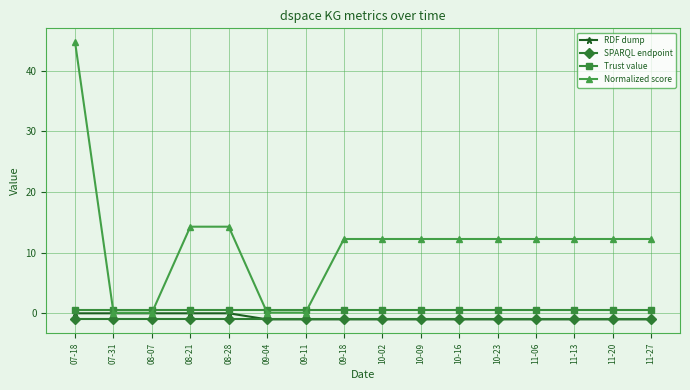

Reading left to right, extract all data points from this chart.

RDF dump: 07-18=0.0	07-31=0.0	08-07=0.0	08-21=0.0	08-28=0.0	09-04=-1.0	09-11=-1.0	09-18=-1.0	10-02=-1.0	10-09=-1.0	10-16=-1.0	10-23=-1.0	11-06=-1.0	11-13=-1.0	11-20=-1.0	11-27=-1.0
SPARQL endpoint: 07-18=-1.0	07-31=-1.0	08-07=-1.0	08-21=-1.0	08-28=-1.0	09-04=-1.0	09-11=-1.0	09-18=-1.0	10-02=-1.0	10-09=-1.0	10-16=-1.0	10-23=-1.0	11-06=-1.0	11-13=-1.0	11-20=-1.0	11-27=-1.0
Trust value: 07-18=0.5	07-31=0.5	08-07=0.5	08-21=0.5	08-28=0.5	09-04=0.5	09-11=0.5	09-18=0.5	10-02=0.5	10-09=0.5	10-16=0.5	10-23=0.5	11-06=0.5	11-13=0.5	11-20=0.5	11-27=0.5
Normalized score: 07-18=44.7	07-31=0.1	08-07=0.1	08-21=14.3	08-28=14.3	09-04=0.1	09-11=0.1	09-18=12.3	10-02=12.3	10-09=12.3	10-16=12.3	10-23=12.3	11-06=12.3	11-13=12.3	11-20=12.3	11-27=12.3